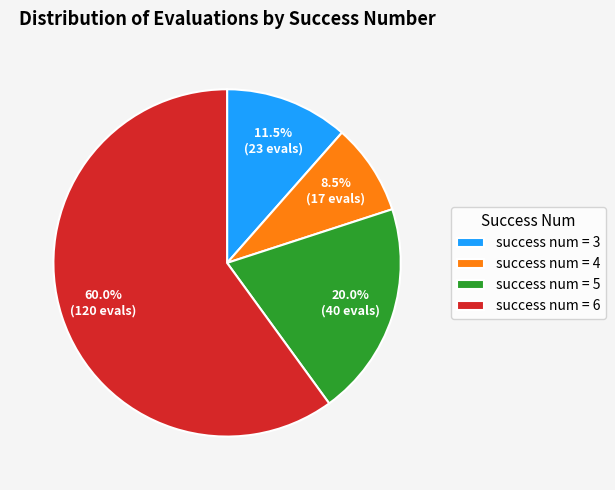

What is the smallest slice in the pie chart?

success num = 4